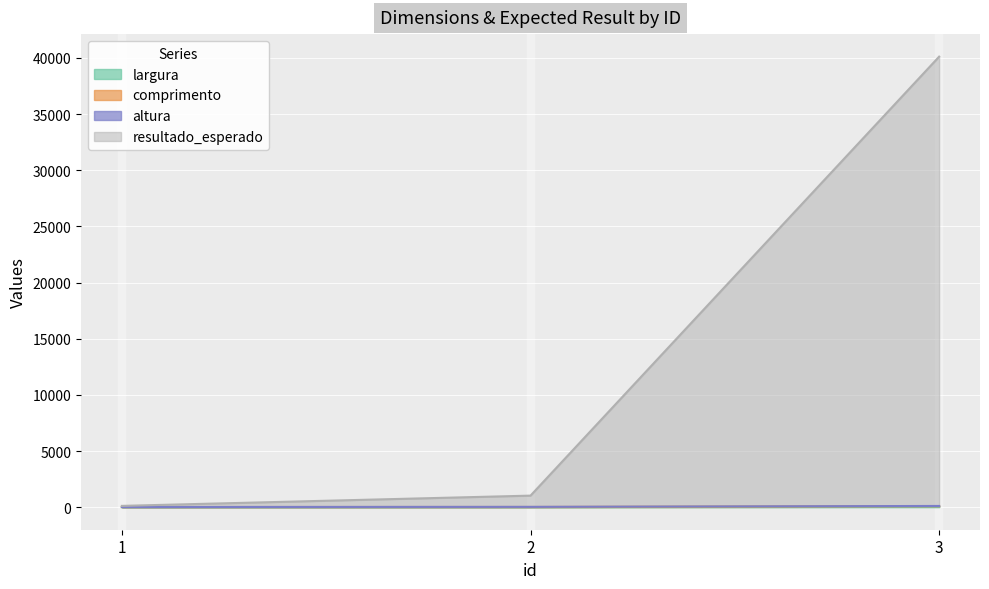

At which category is the sum across all series the highest?

3